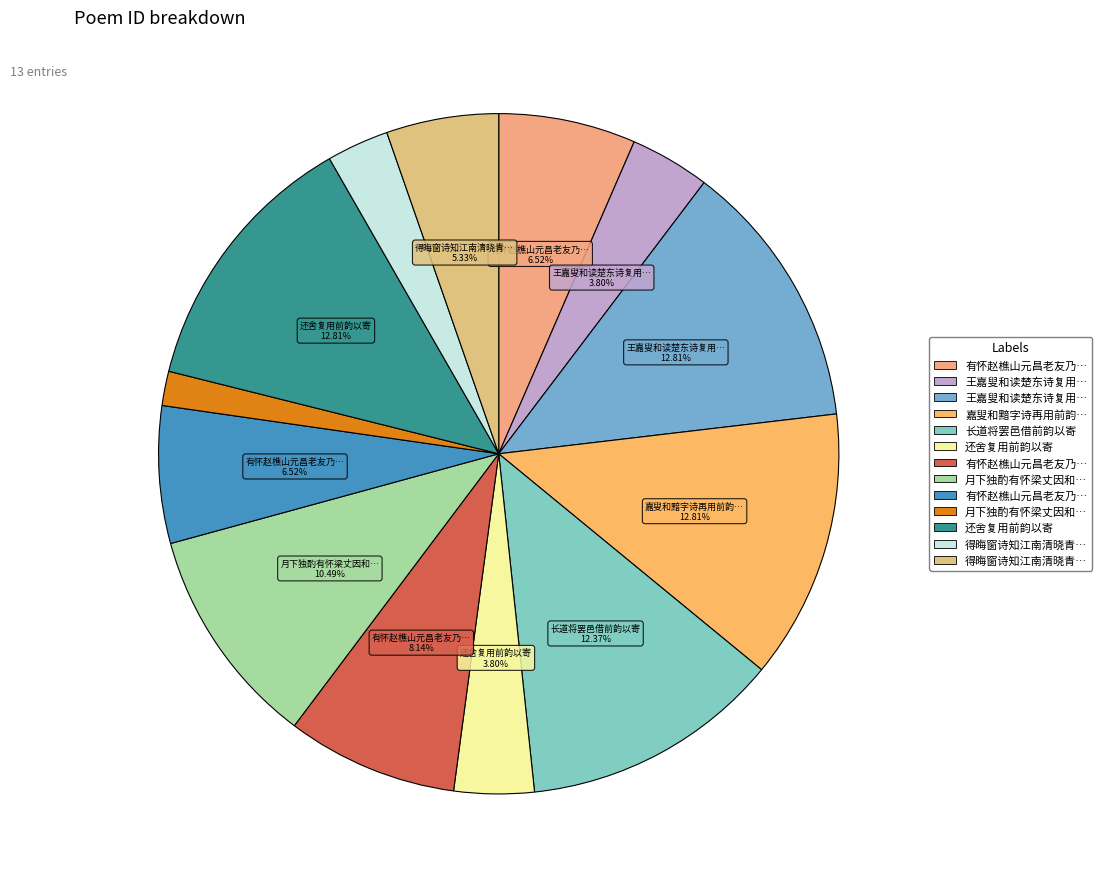

Is there any slice that represents more than half of the pie?

No